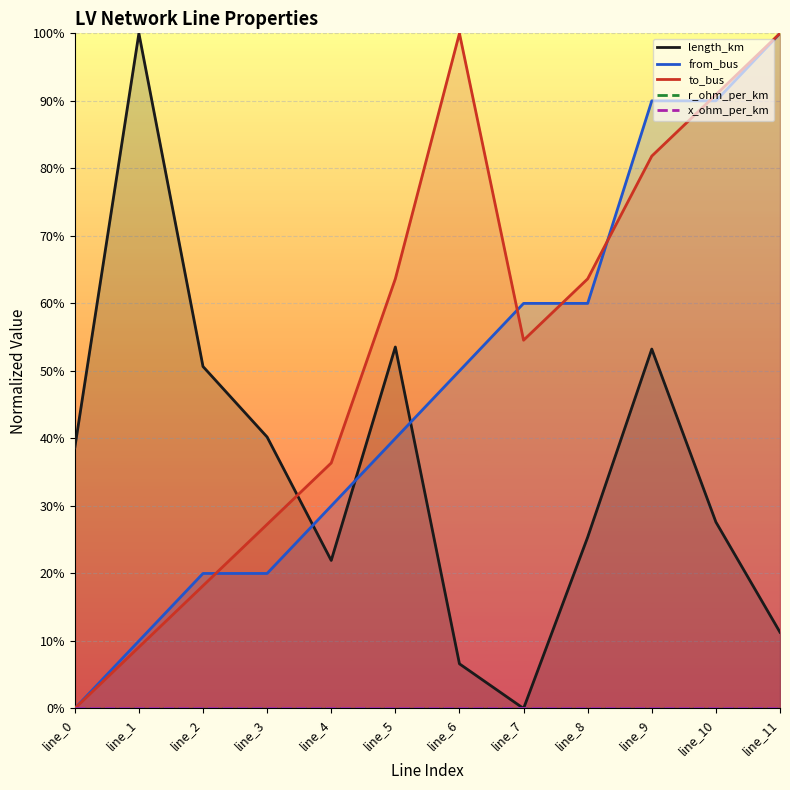

What value does the from_bus series have at line_9?

0.9